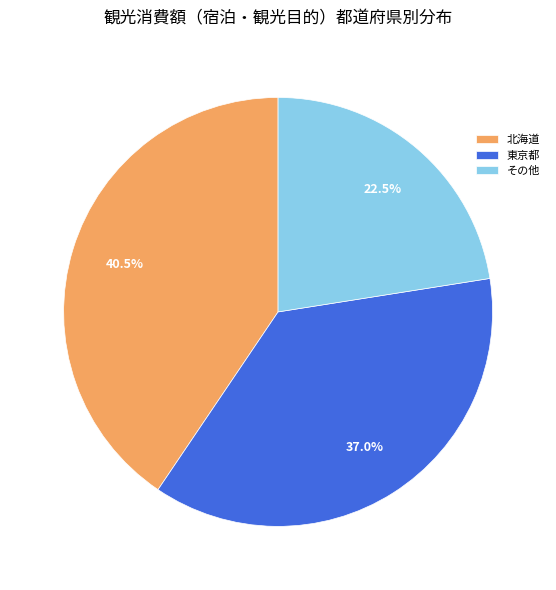

What is the smallest slice in the pie chart?

その他